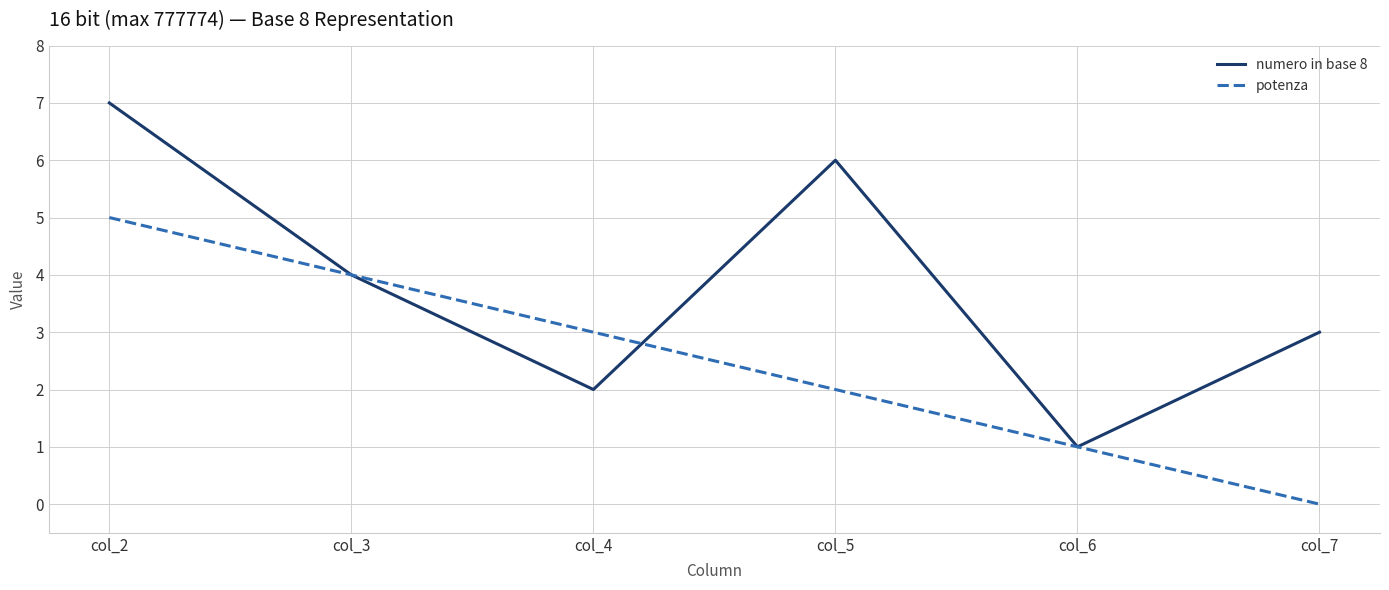

Is this an area chart (filled region under the line)?

No